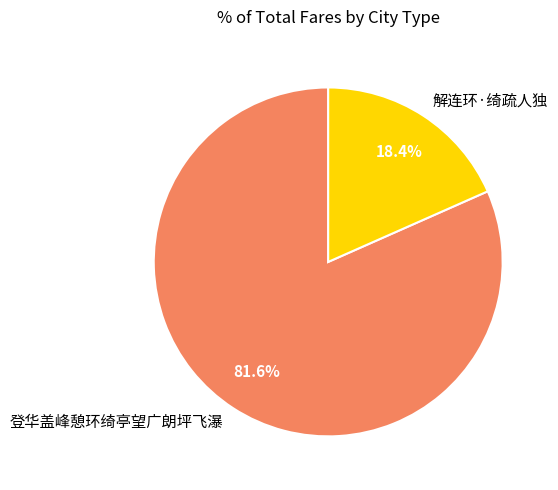

Which slice is the largest?

登华盖峰憩环绮亭望广朗坪飞瀑